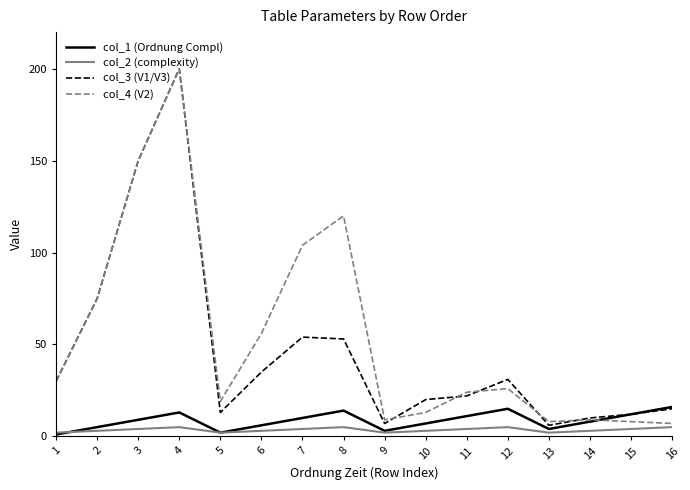

Is it true that col_1 (Ordnung Compl) equals 4 at 13?

True